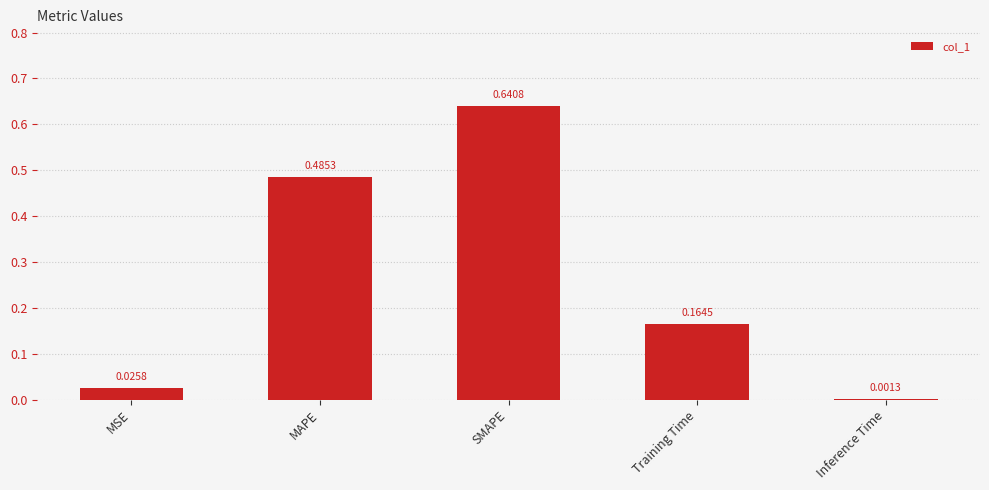

Which label corresponds to the largest value in the chart?

SMAPE